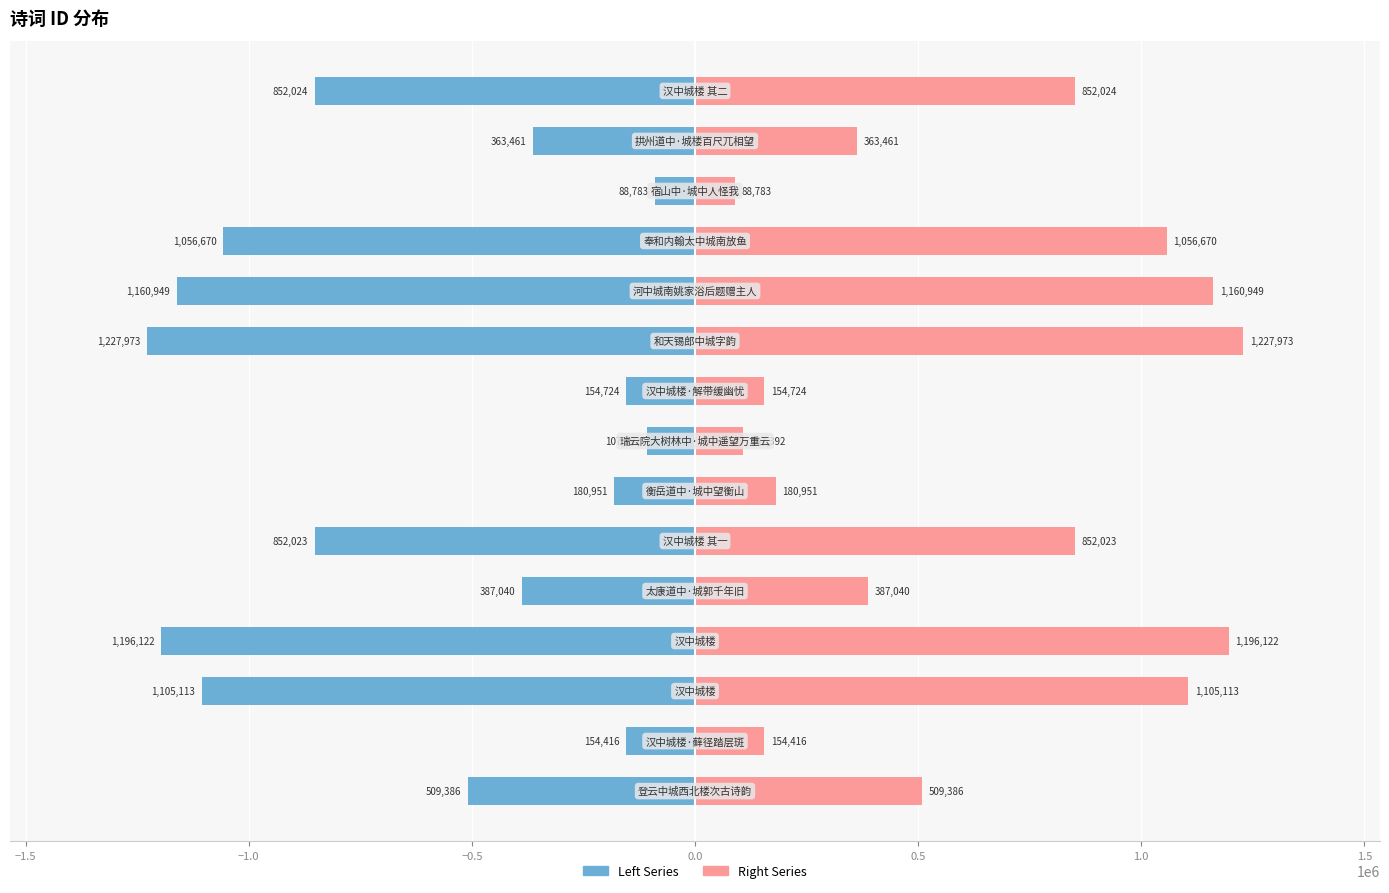

True or false: col_0 (right) has a value of 852024 at 14.

True